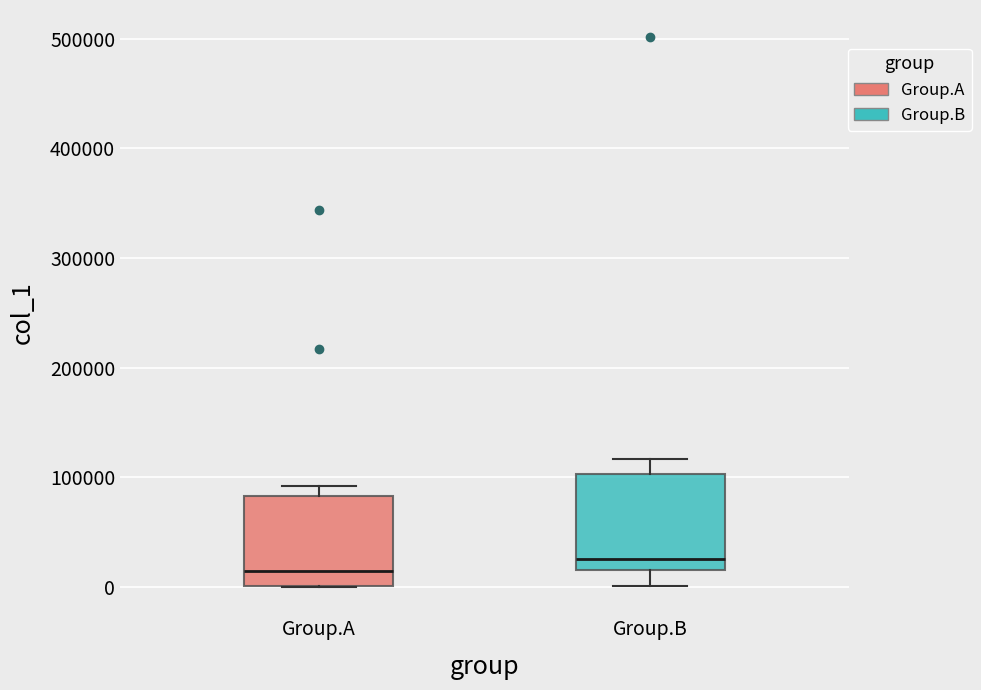

Which box's median line is the lowest?

Group.A